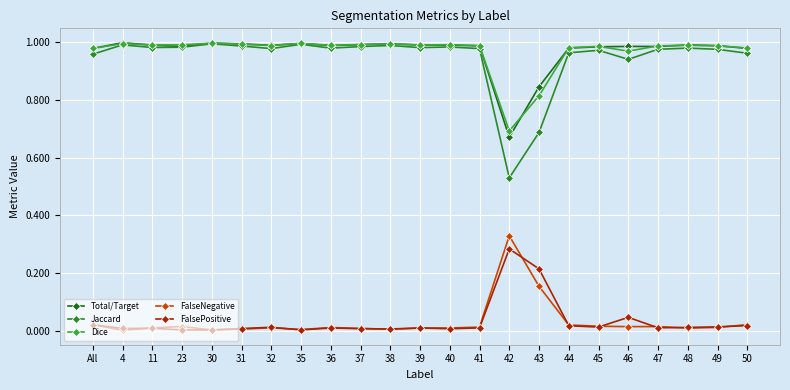

What is the spread (max minus min) of values at 43?

0.7